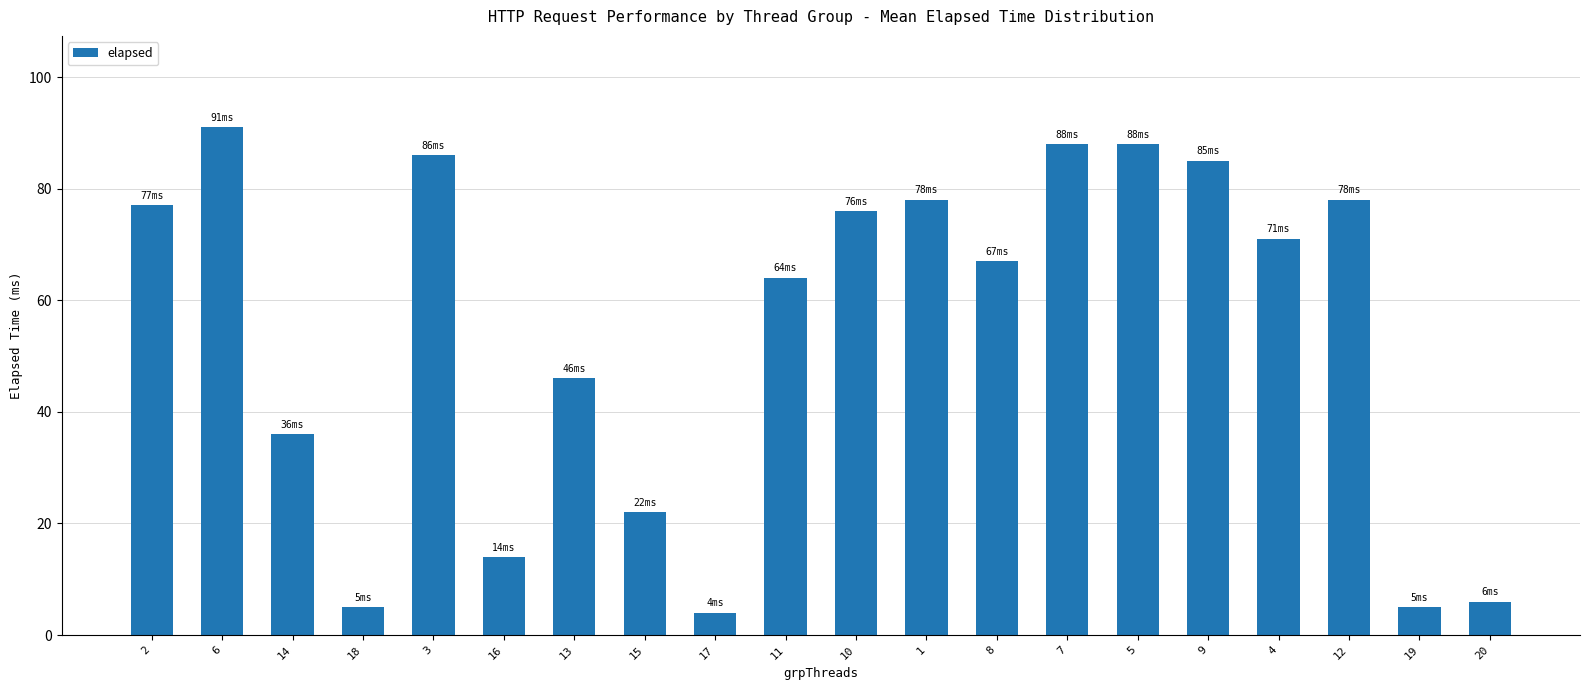

What is the difference between the values at 3 and 19?

81